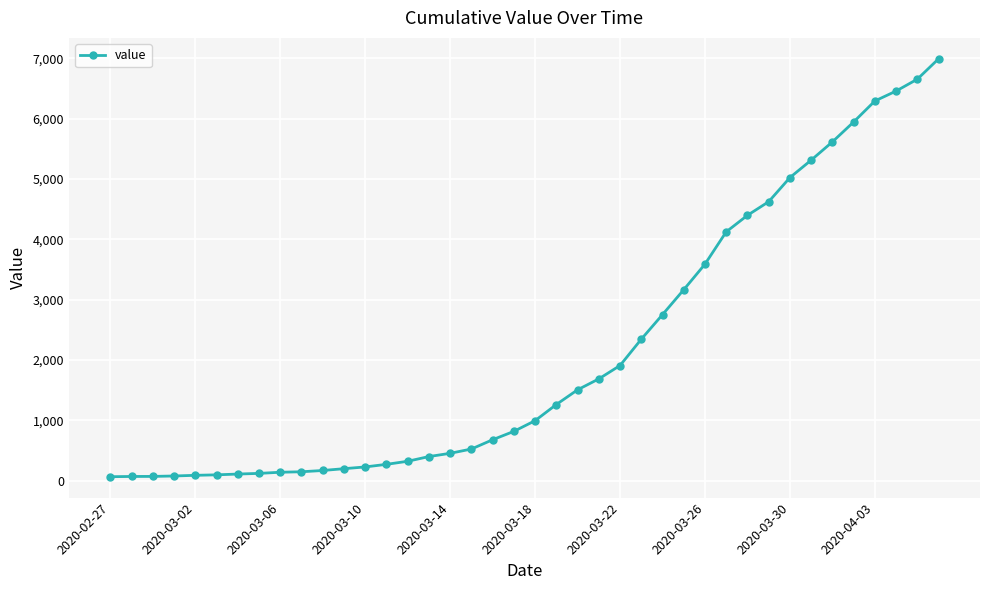

What is the difference between the second highest and second lowest values?

6589